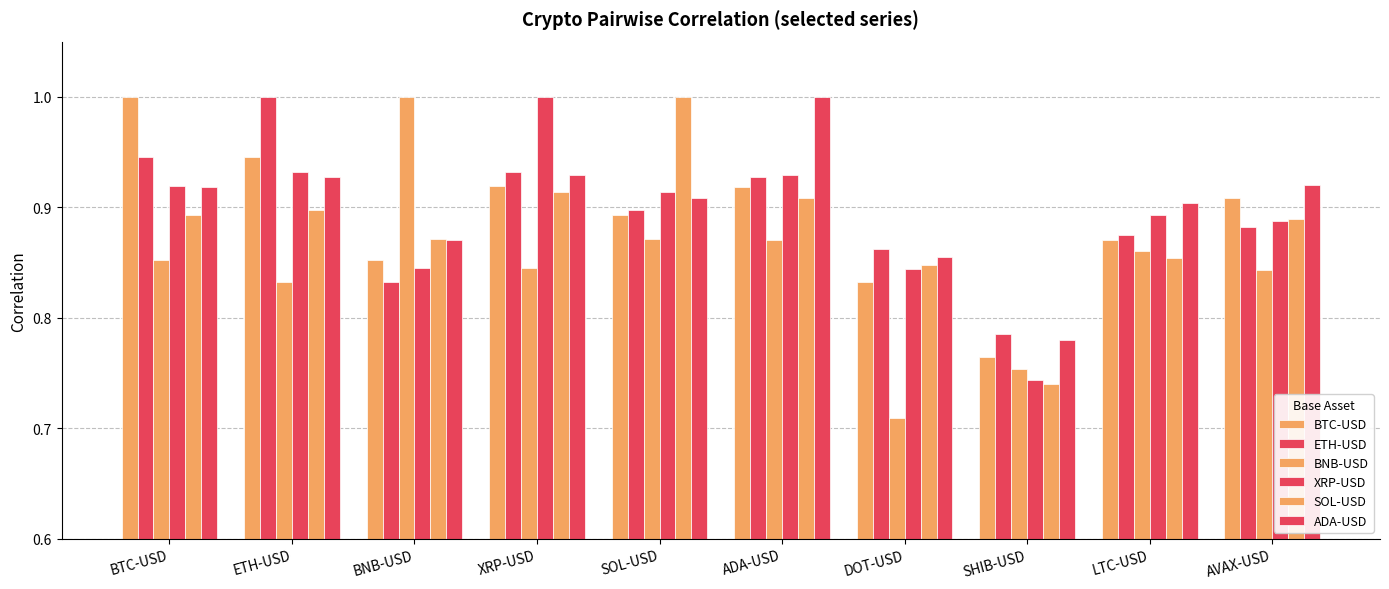

How many groups of bars are there?

10